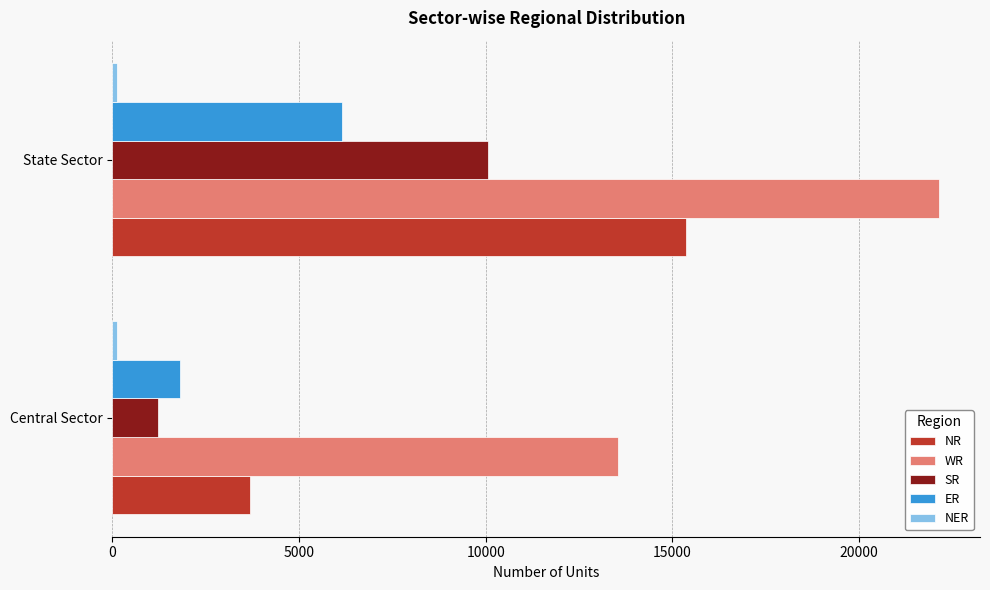

At which category does the chart reach its peak across all series?

State Sector